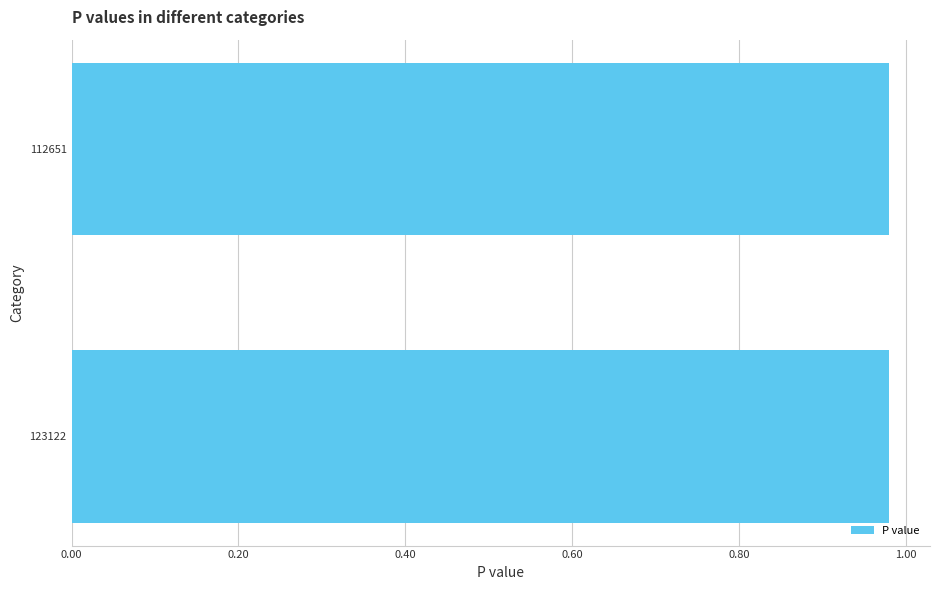

Rank the categories by value from highest to lowest.

123122, 112651